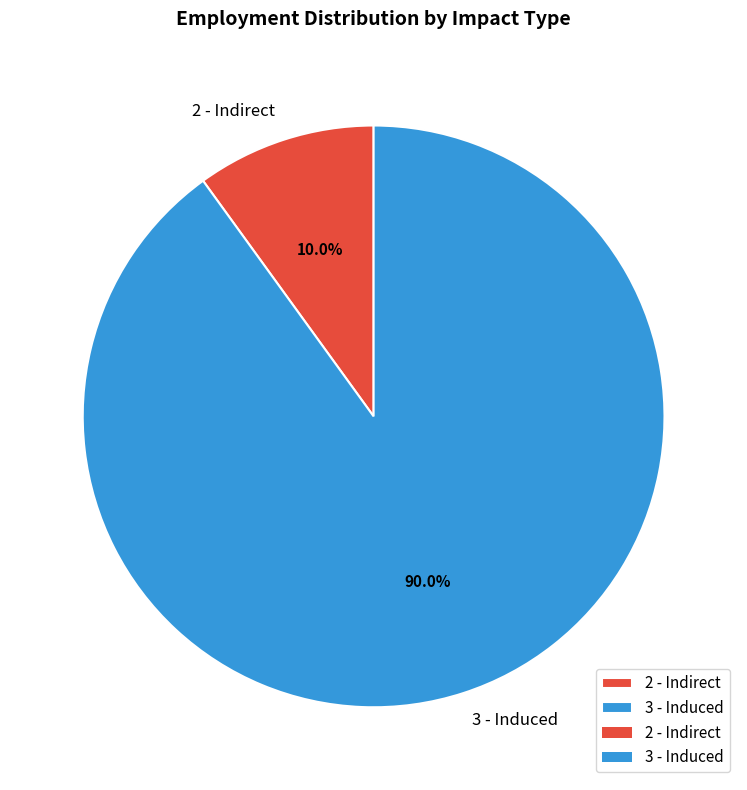

To the nearest percent, what is the average slice percentage?

50%